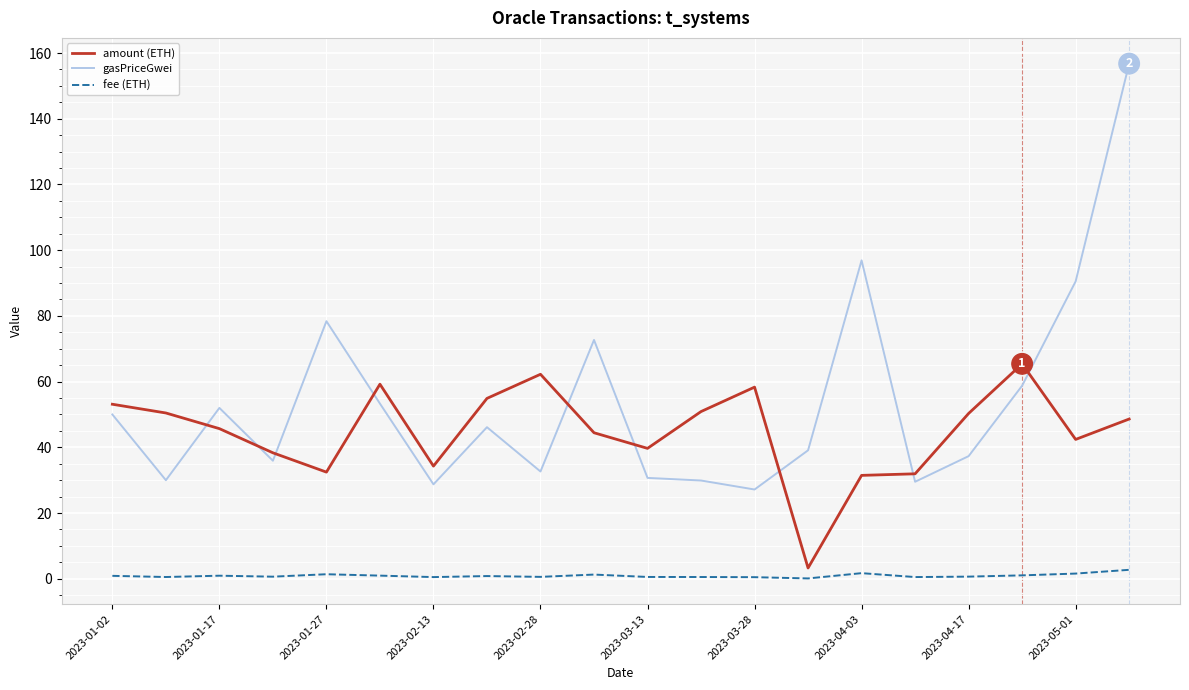

True or false: gasPriceGwei and fee (ETH) intersect in this chart.

False